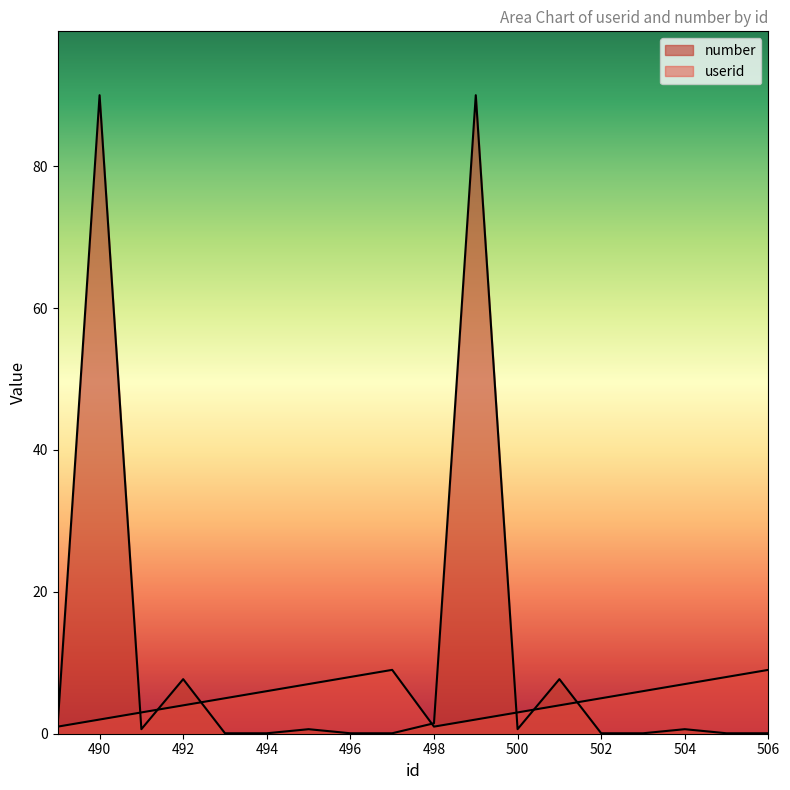

What is the value of the number point at the 16th from the left?

0.6